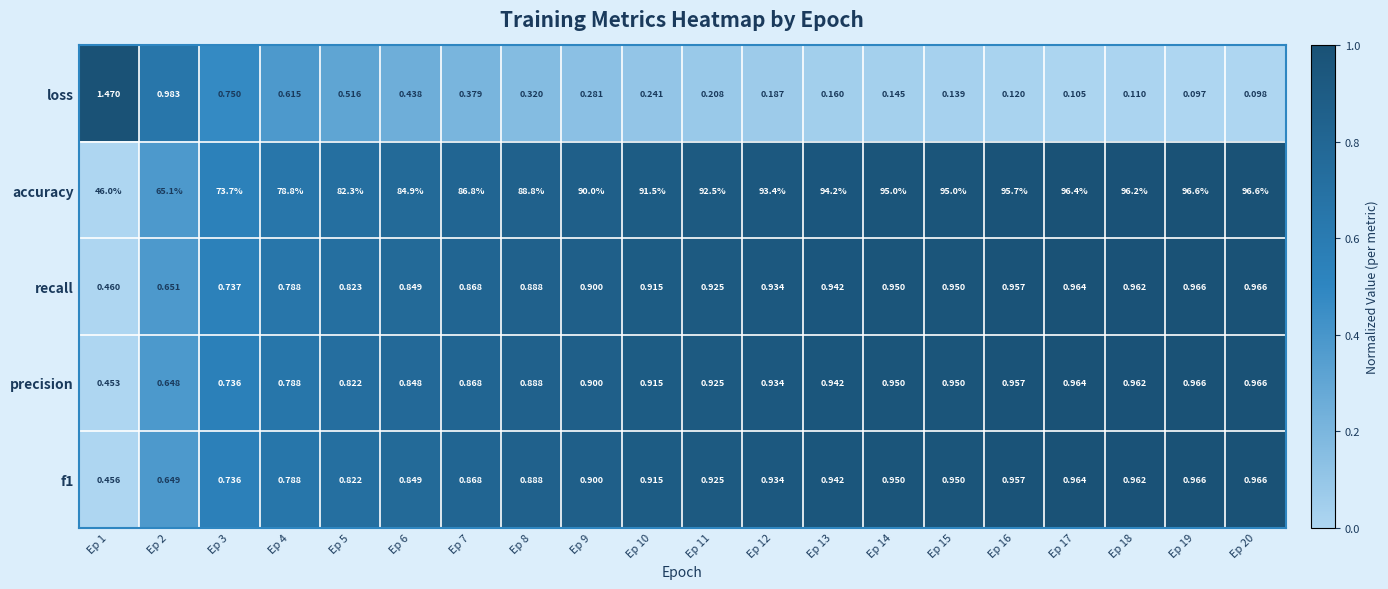

Is the value of loss at Ep 20 greater than the value of recall at Ep 15?

No